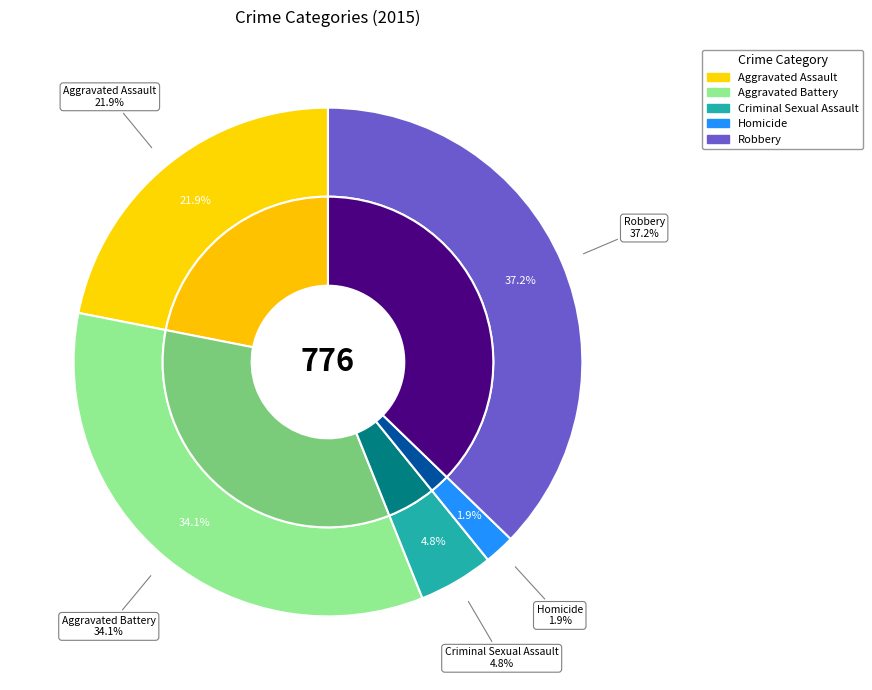

How many segments does this pie chart have?

5